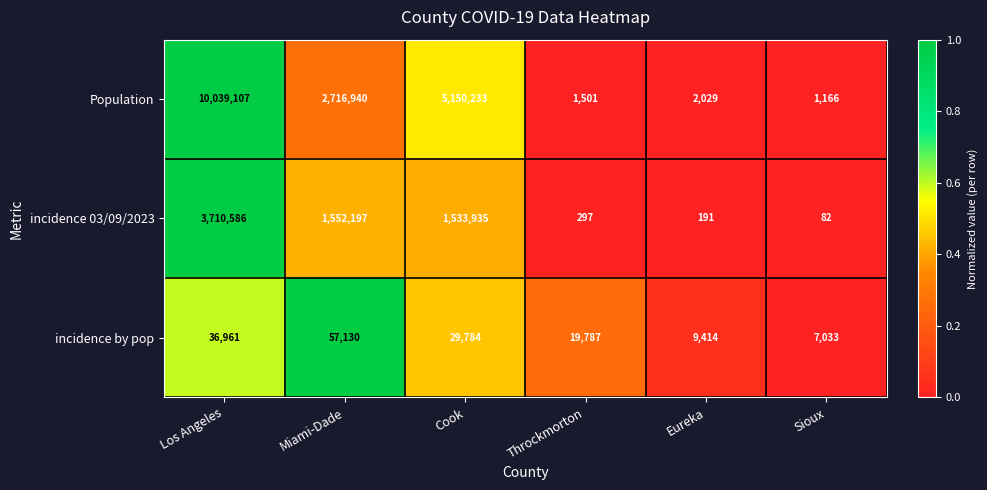

The value of incidence 03/09/2023 at Cook is 2701250. True or false?

False